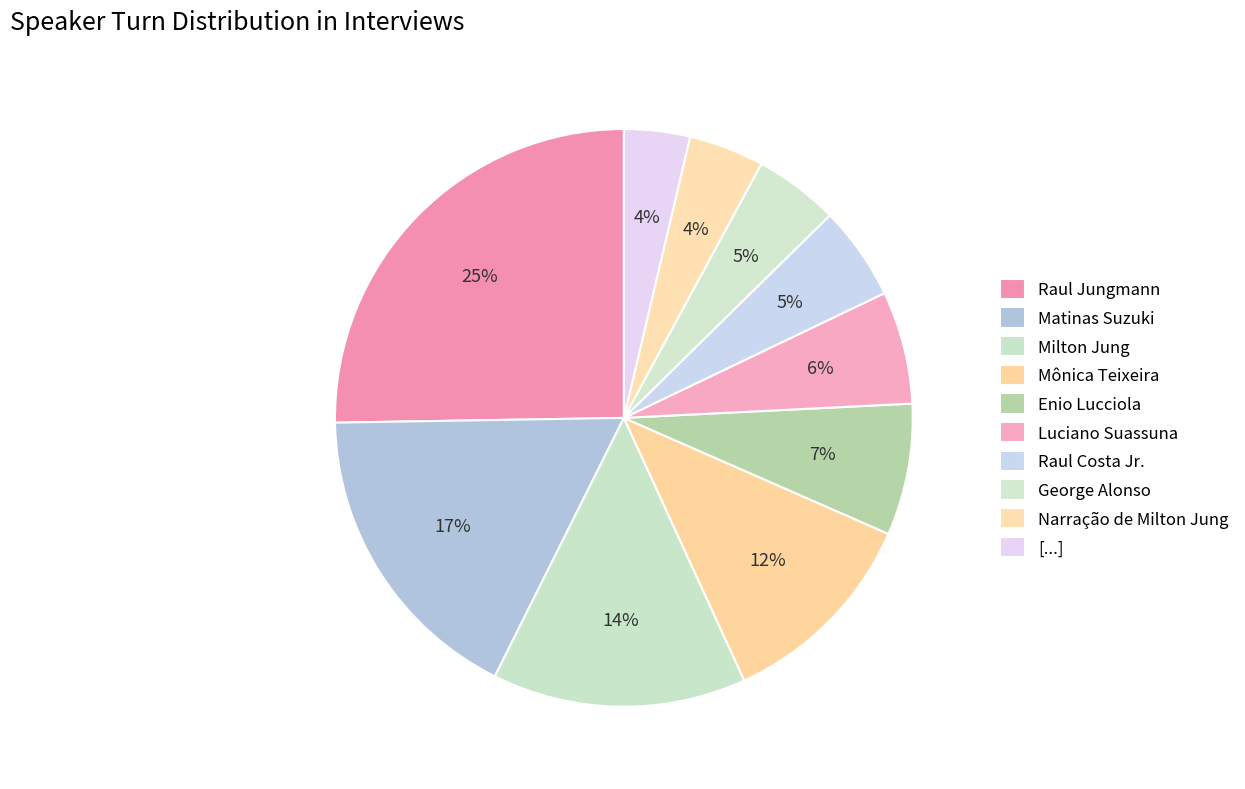

What is the change in value from Raul Jungmann to Mônica Teixeira?

-26